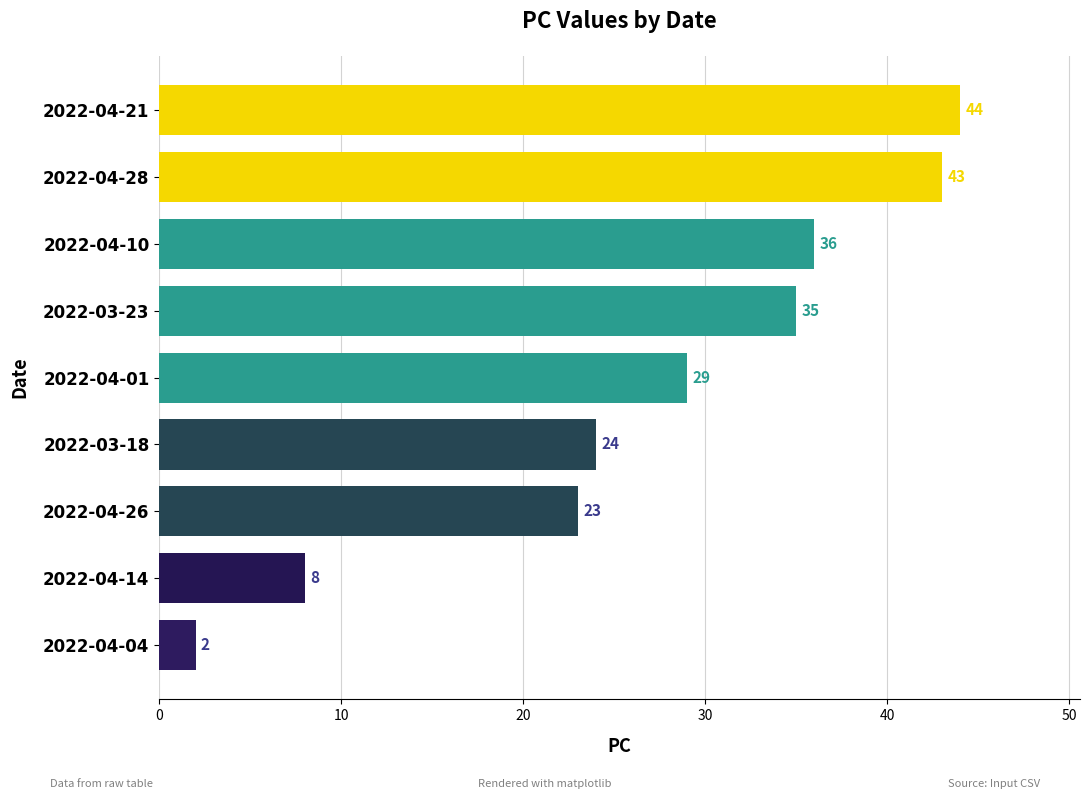

How many values are below 29?

4